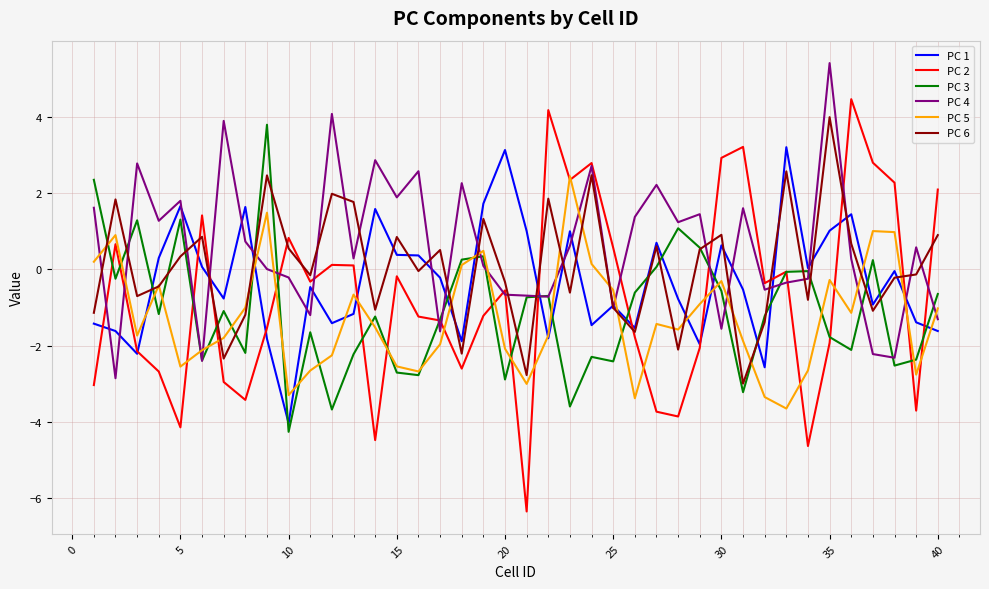

How many categories are shown in the chart?

40